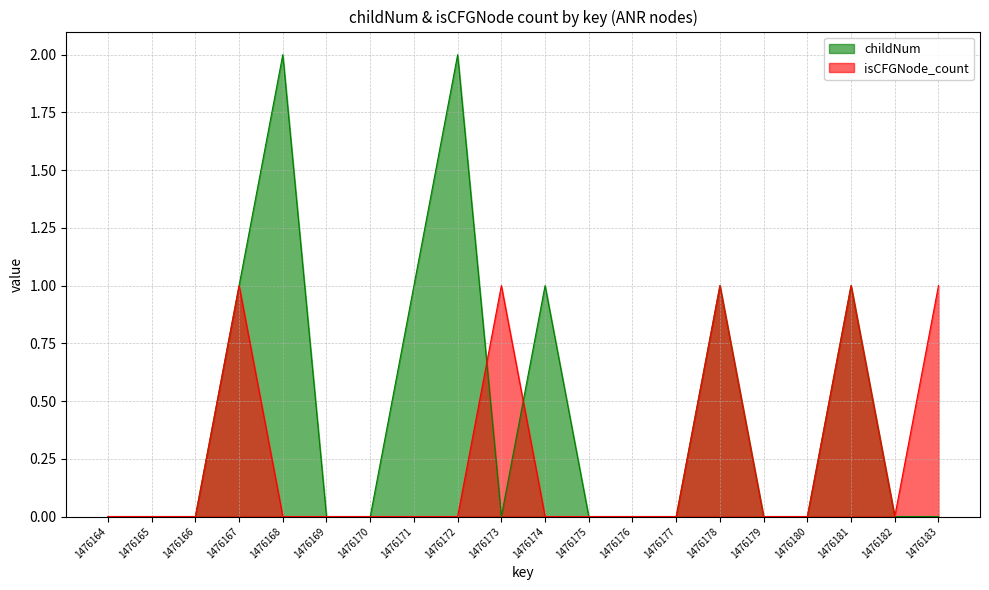

Which series has the largest total across all categories?

childNum